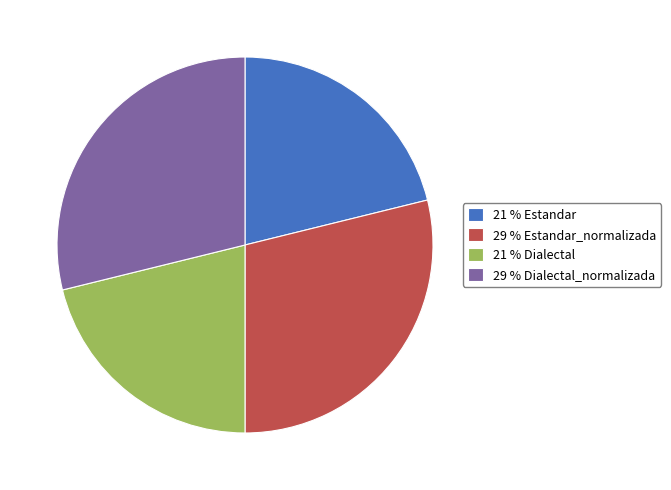

True or false: 29 % Estandar_normalizada accounts for 40% of the total.

False